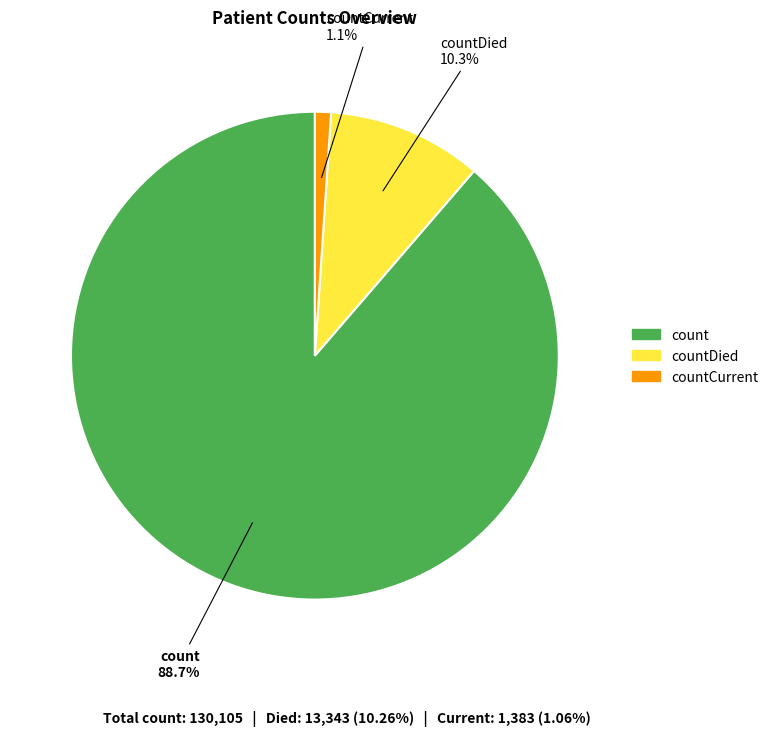

To the nearest percent, what is the difference between the largest and smallest slice percentages?

88%